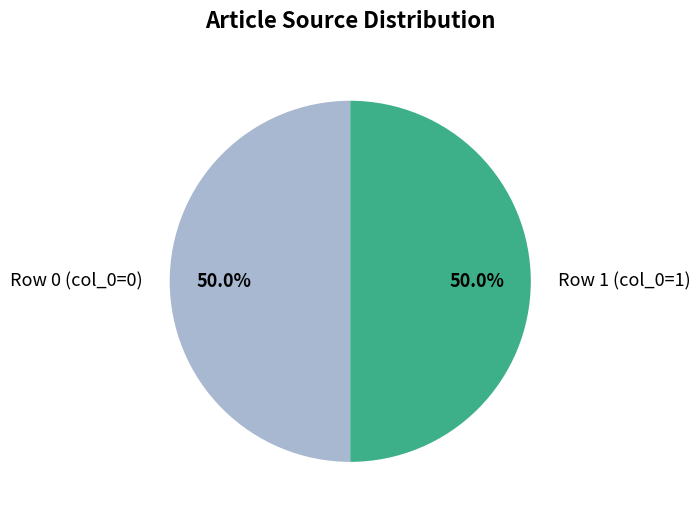

The Row 1 slice represents 88% of the pie. True or false?

False